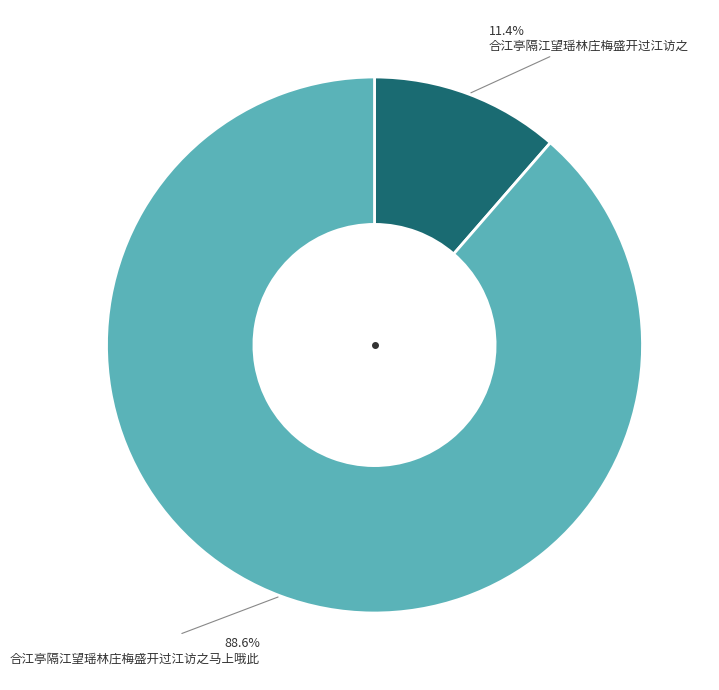

What percentage is the 合江亭隔江望瑶林庄梅盛开过江访之马上哦此 slice, to the nearest percent?

89%